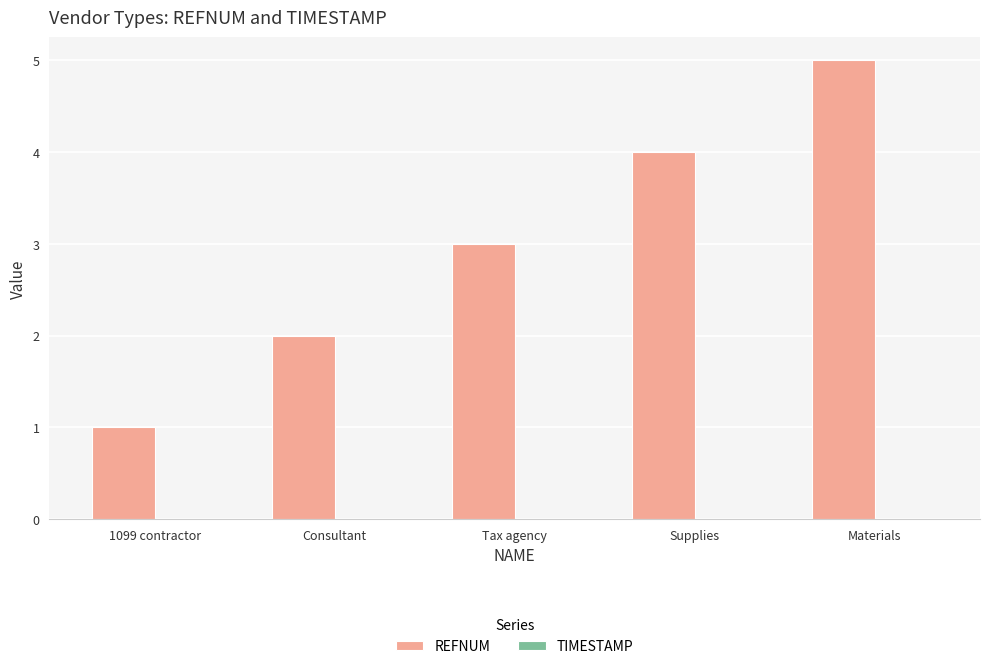

What value does the data have at Materials?

5